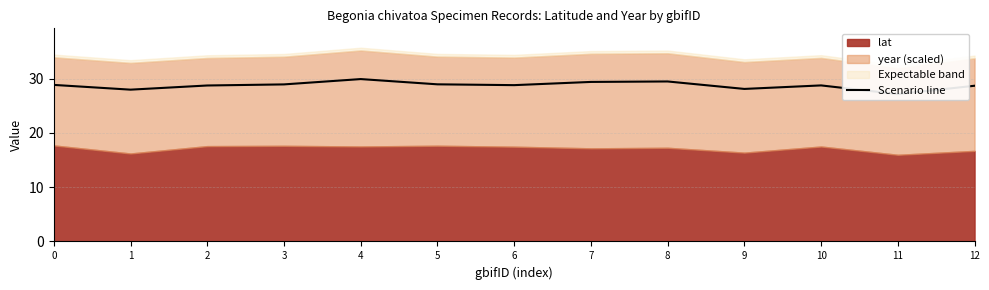

At which category does the data reach its first local peak?

4